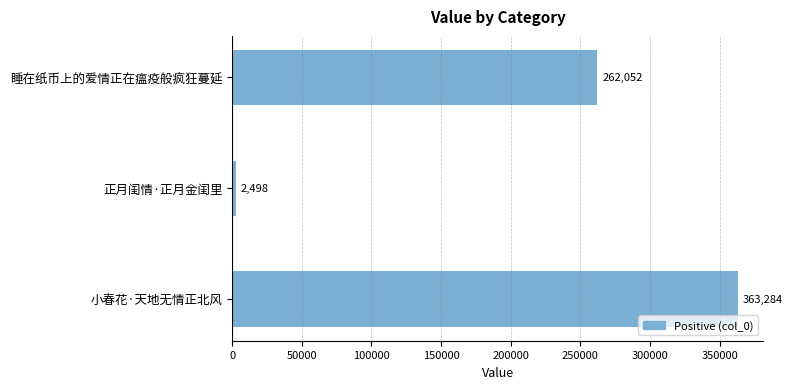

Is it true that the value at 正月闺情·正月金闺里 is 2498?

True